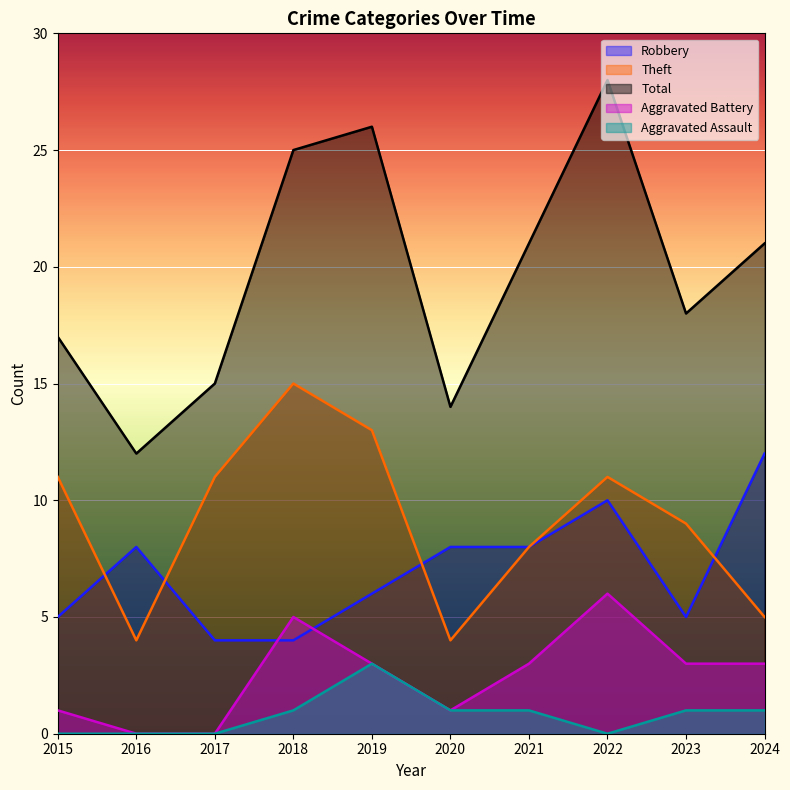

Which series has the largest range (max minus min)?

Total